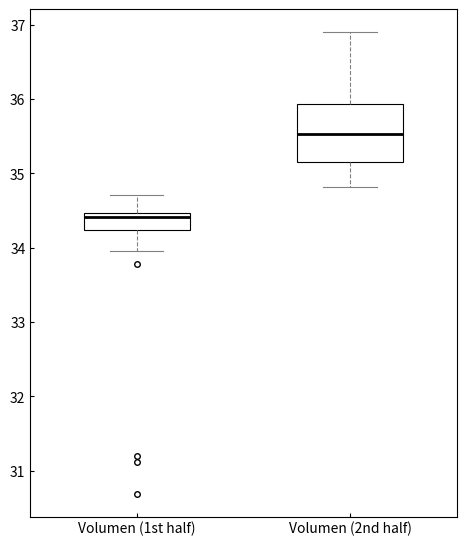

Which box has the lowest median line?

Volumen (1st half)